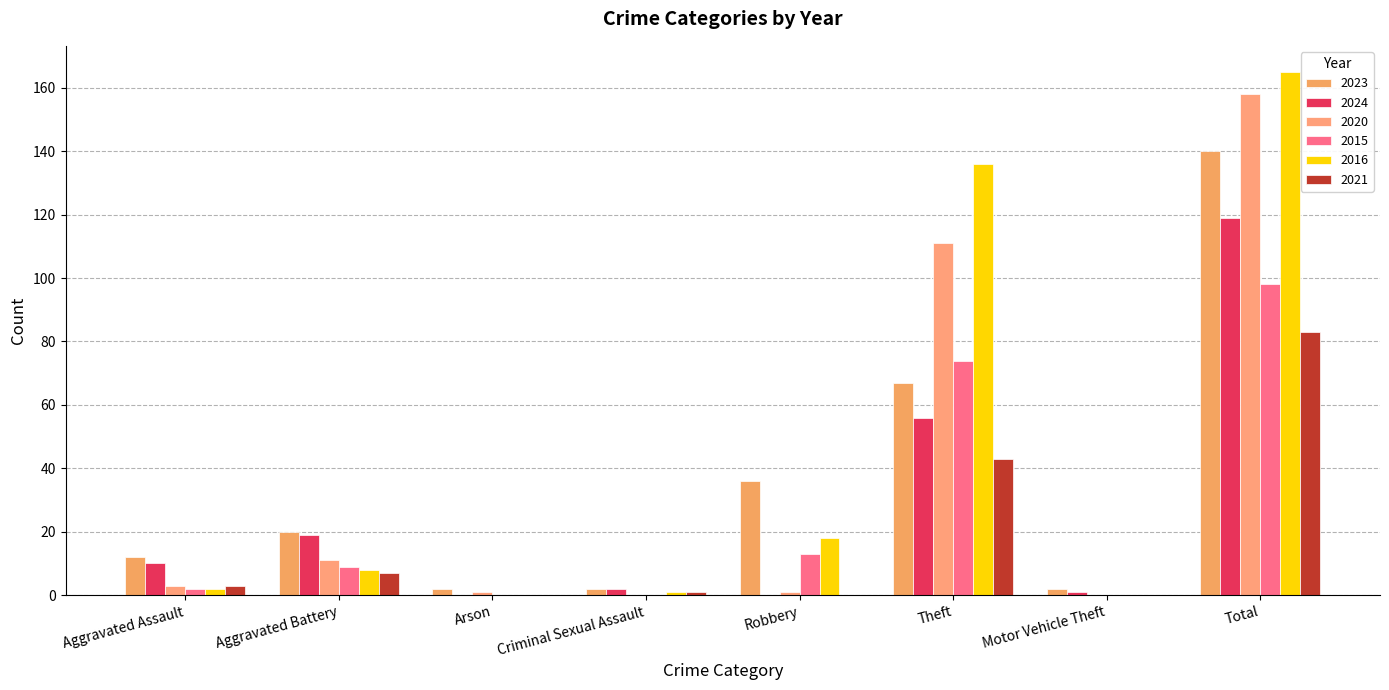

What is the value of the 2024 bar at the 7th from the left?

1